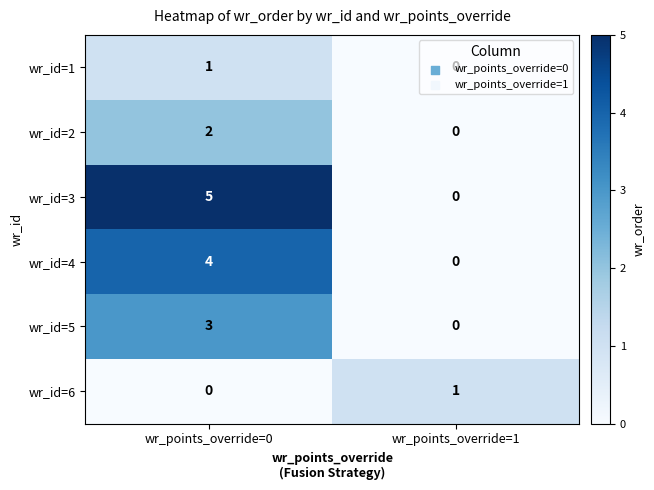

The value of wr_id=3 at wr_points_override=1 is -2. True or false?

False